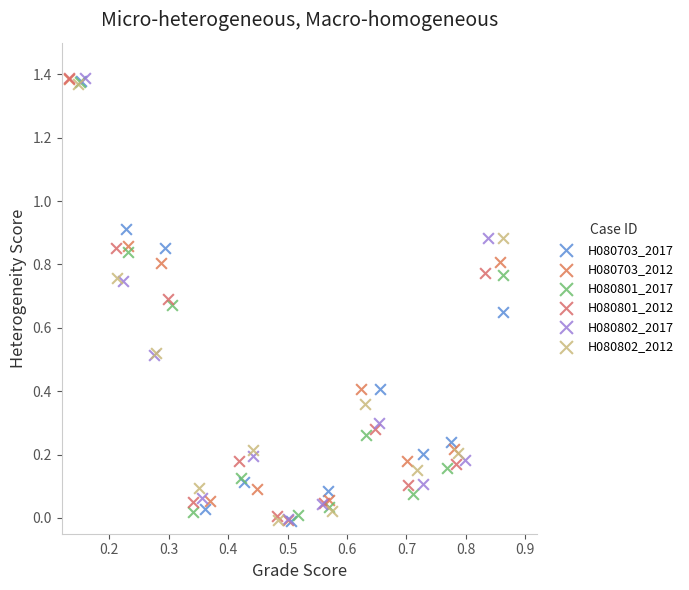

What are all the series names shown in the legend?

H080703_2017, H080703_2012, H080801_2017, H080801_2012, H080802_2017, H080802_2012